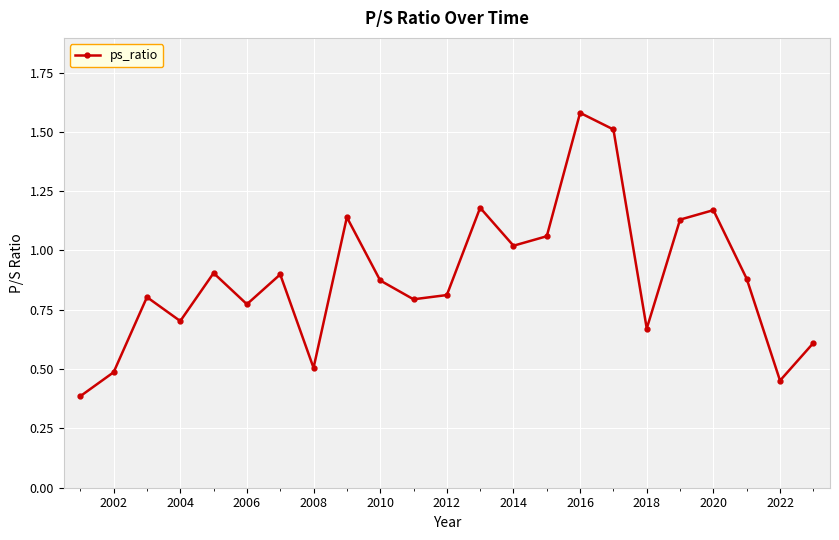

What is the minimum value shown in the chart?

0.4